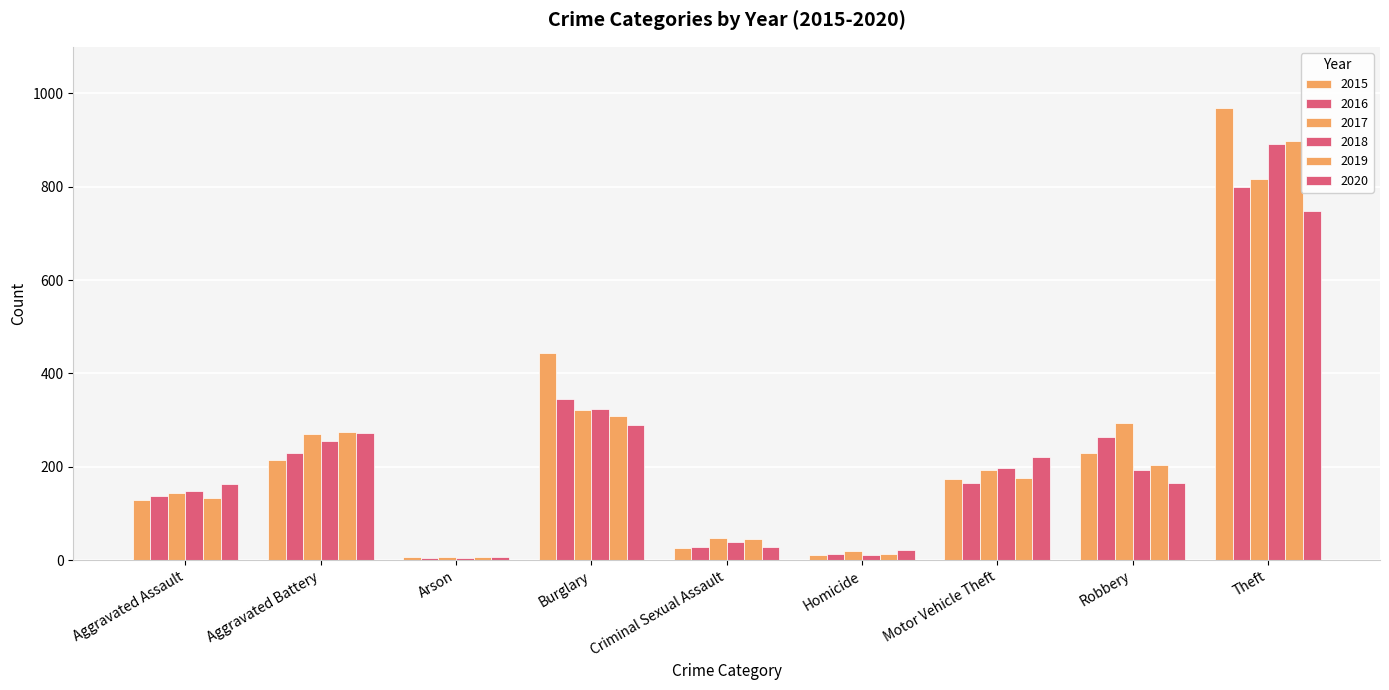

How many groups of bars are there?

9